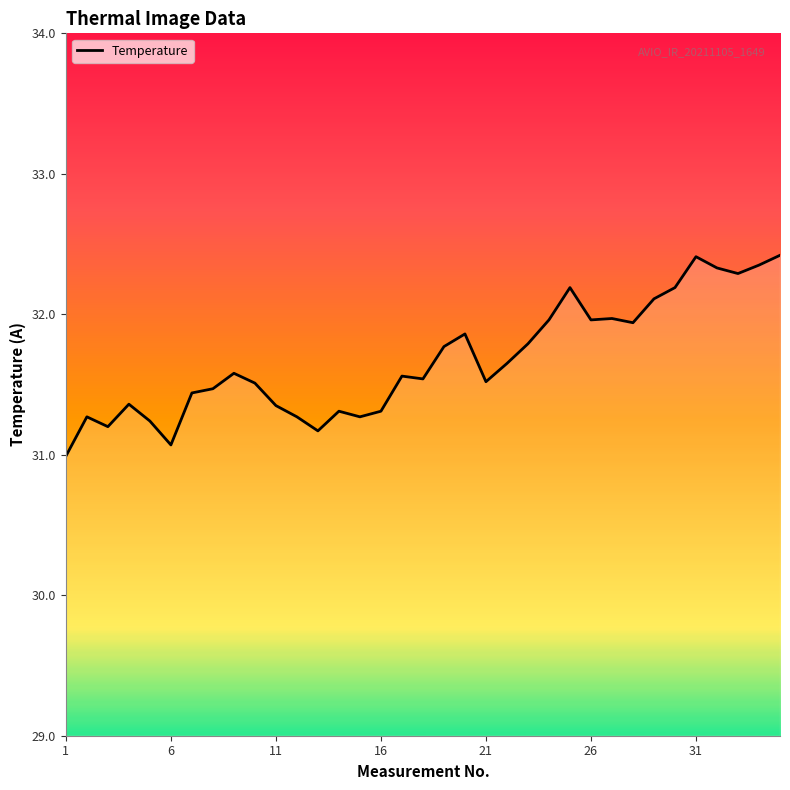

What is the smallest value displayed?

31.0